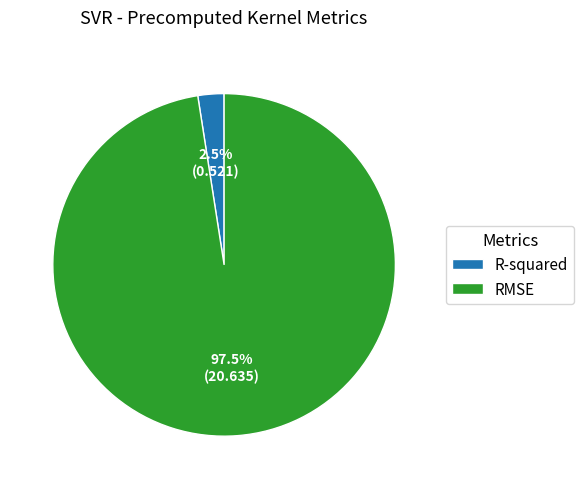

Is it true that R-squared is 10% of the pie?

False